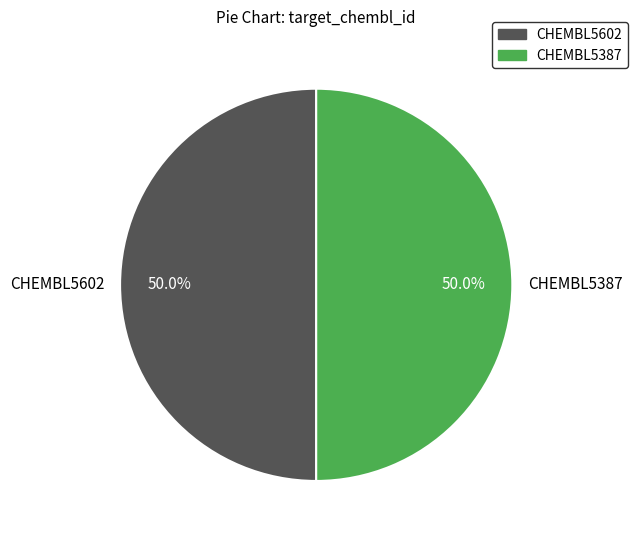

How many slices are in this pie chart?

2